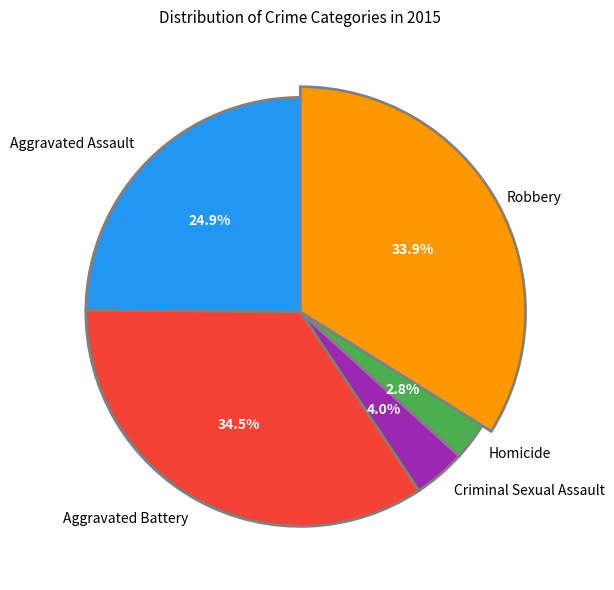

How many segments does this pie chart have?

5